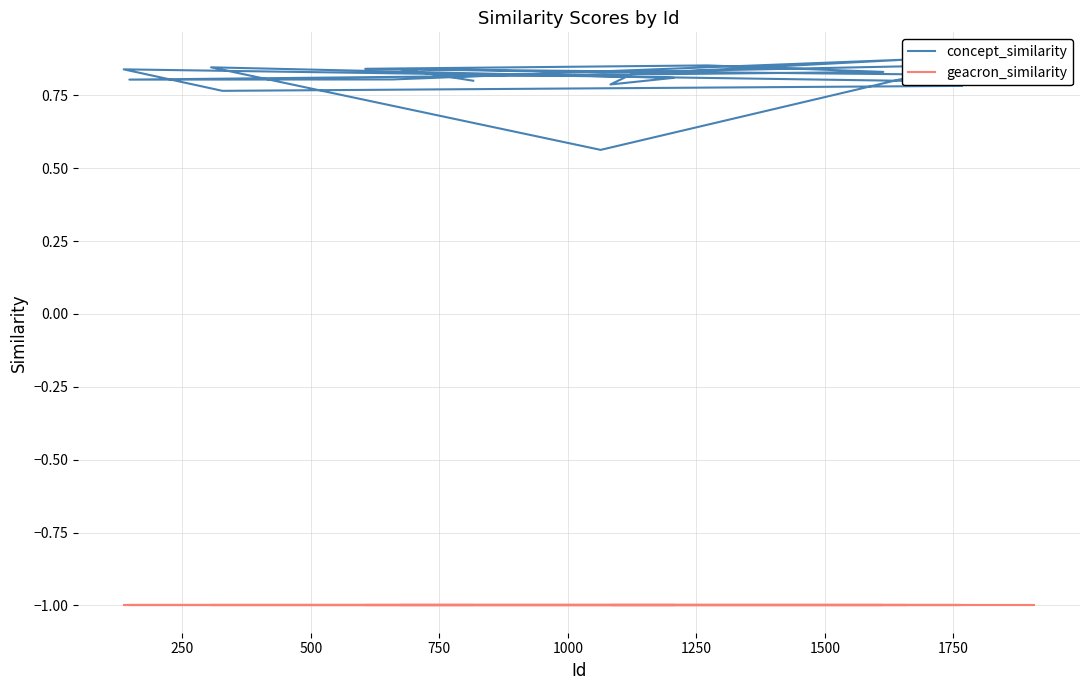

What value does the concept_similarity series have at 1500?

0.8